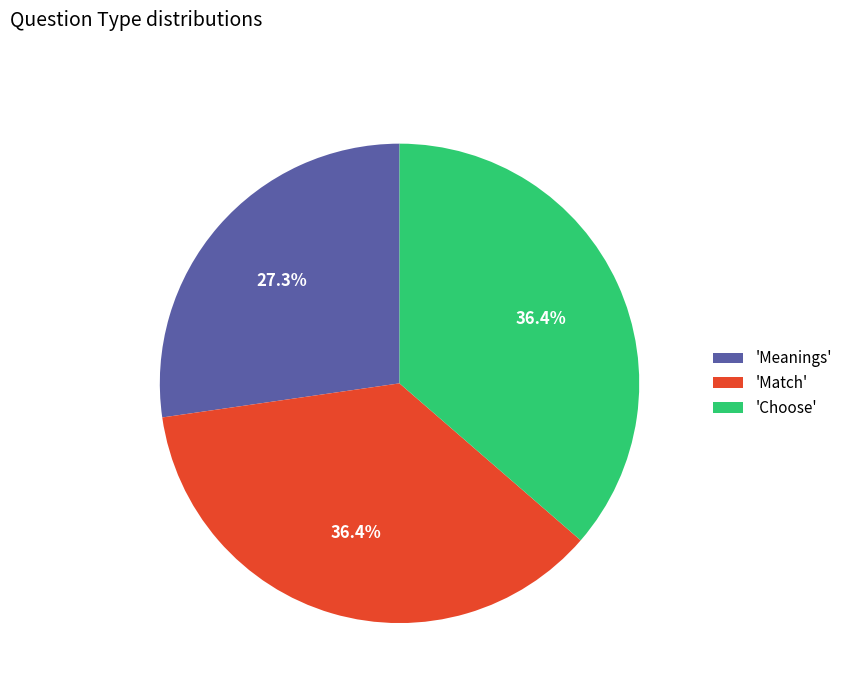

Combined, do 'Meanings' and 'Choose' account for over 50%?

Yes